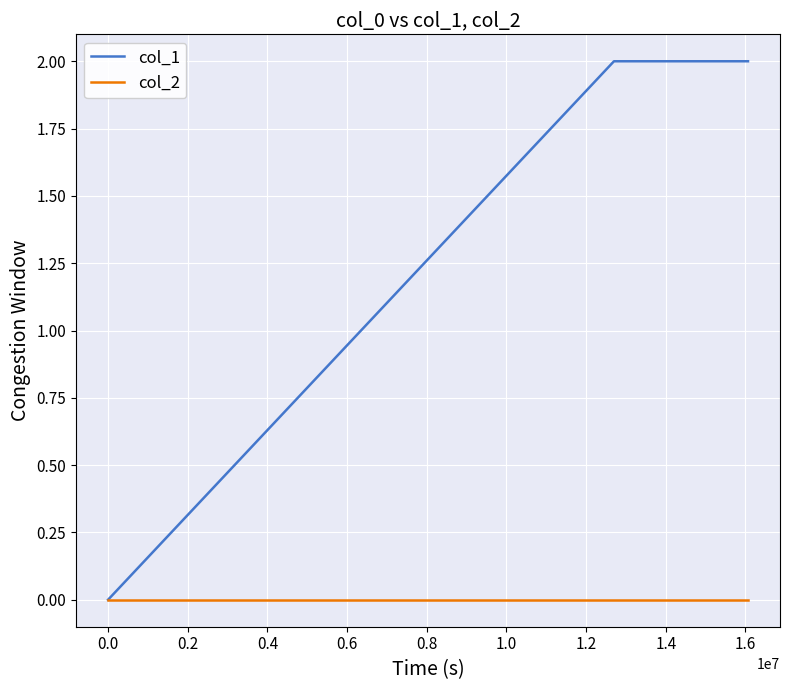

How many series are shown in this chart?

2